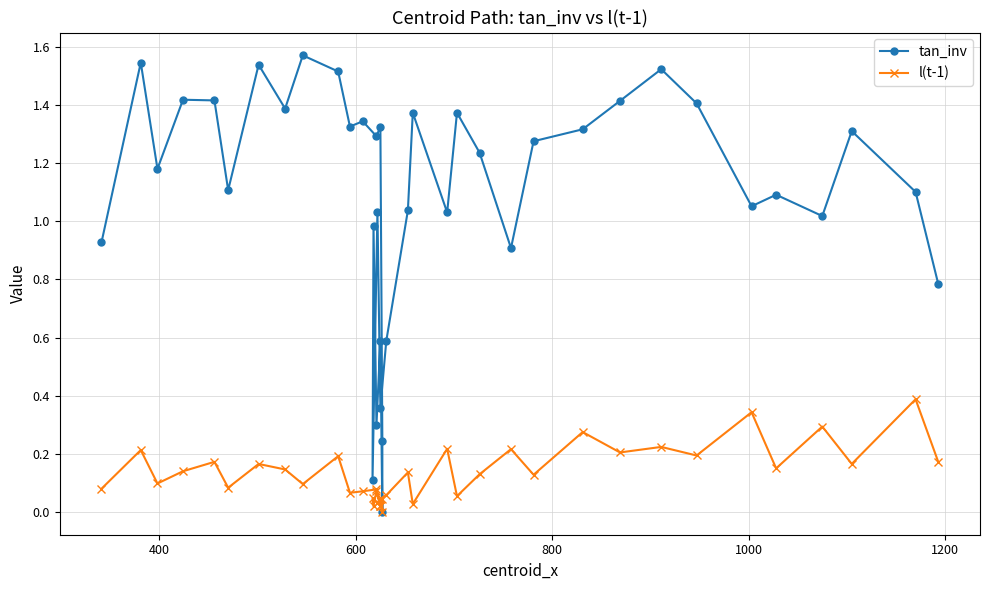

Which series has the largest range (max minus min)?

tan_inv